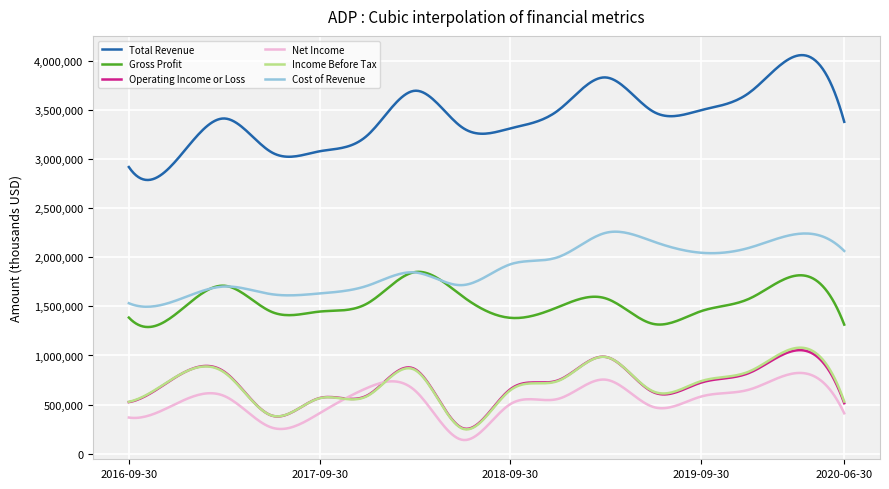

In Operating Income or Loss, how many points are higher than both neighbors (excluding endpoints)?

6